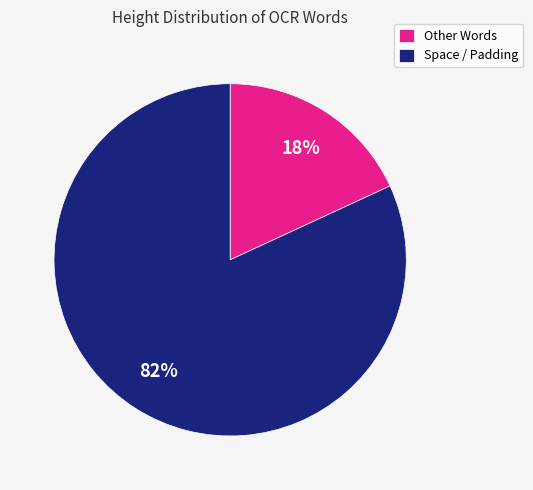

Which has a higher value, Space / Padding or Other Words?

Space / Padding